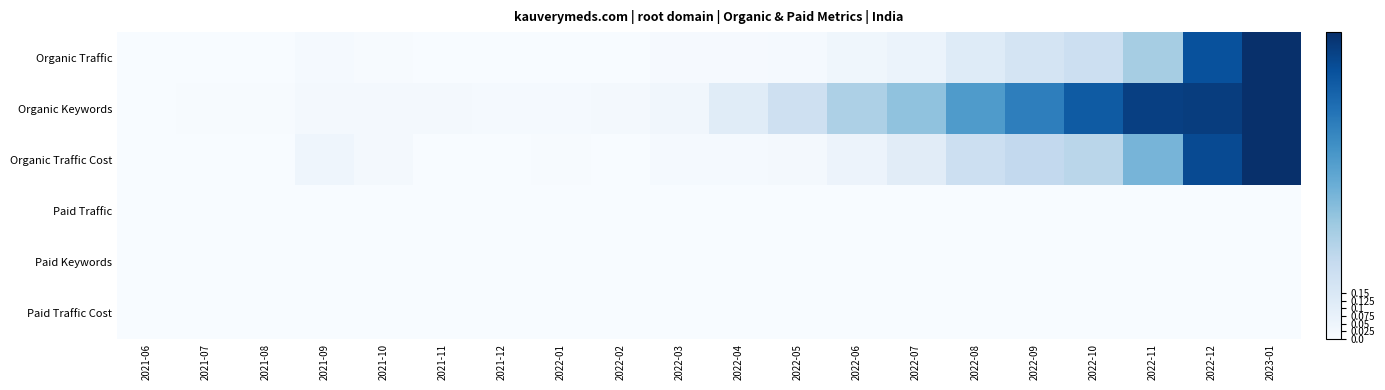

Reading left to right, transcribe all the data shown in this chart.

Organic Traffic: 2021-06=0.0	2021-07=0.0	2021-08=0.0	2021-09=0.0	2021-10=0.0	2021-11=0.0	2021-12=0.0	2022-01=0.0	2022-02=0.0	2022-03=0.0	2022-04=0.0	2022-05=0.0	2022-06=0.0	2022-07=0.1	2022-08=0.1	2022-09=0.2	2022-10=0.2	2022-11=0.3	2022-12=0.9	2023-01=1.0
Organic Keywords: 2021-06=0.0	2021-07=0.0	2021-08=0.0	2021-09=0.0	2021-10=0.0	2021-11=0.0	2021-12=0.0	2022-01=0.0	2022-02=0.0	2022-03=0.0	2022-04=0.1	2022-05=0.2	2022-06=0.3	2022-07=0.4	2022-08=0.6	2022-09=0.7	2022-10=0.8	2022-11=0.9	2022-12=0.9	2023-01=1.0
Organic Traffic Cost: 2021-06=0.0	2021-07=0.0	2021-08=0.0	2021-09=0.0	2021-10=0.0	2021-11=0.0	2021-12=0.0	2022-01=0.0	2022-02=0.0	2022-03=0.0	2022-04=0.0	2022-05=0.0	2022-06=0.1	2022-07=0.1	2022-08=0.2	2022-09=0.3	2022-10=0.3	2022-11=0.5	2022-12=0.9	2023-01=1.0
Paid Traffic: 2021-06=0.0	2021-07=0.0	2021-08=0.0	2021-09=0.0	2021-10=0.0	2021-11=0.0	2021-12=0.0	2022-01=0.0	2022-02=0.0	2022-03=0.0	2022-04=0.0	2022-05=0.0	2022-06=0.0	2022-07=0.0	2022-08=0.0	2022-09=0.0	2022-10=0.0	2022-11=0.0	2022-12=0.0	2023-01=0.0
Paid Keywords: 2021-06=0.0	2021-07=0.0	2021-08=0.0	2021-09=0.0	2021-10=0.0	2021-11=0.0	2021-12=0.0	2022-01=0.0	2022-02=0.0	2022-03=0.0	2022-04=0.0	2022-05=0.0	2022-06=0.0	2022-07=0.0	2022-08=0.0	2022-09=0.0	2022-10=0.0	2022-11=0.0	2022-12=0.0	2023-01=0.0
Paid Traffic Cost: 2021-06=0.0	2021-07=0.0	2021-08=0.0	2021-09=0.0	2021-10=0.0	2021-11=0.0	2021-12=0.0	2022-01=0.0	2022-02=0.0	2022-03=0.0	2022-04=0.0	2022-05=0.0	2022-06=0.0	2022-07=0.0	2022-08=0.0	2022-09=0.0	2022-10=0.0	2022-11=0.0	2022-12=0.0	2023-01=0.0